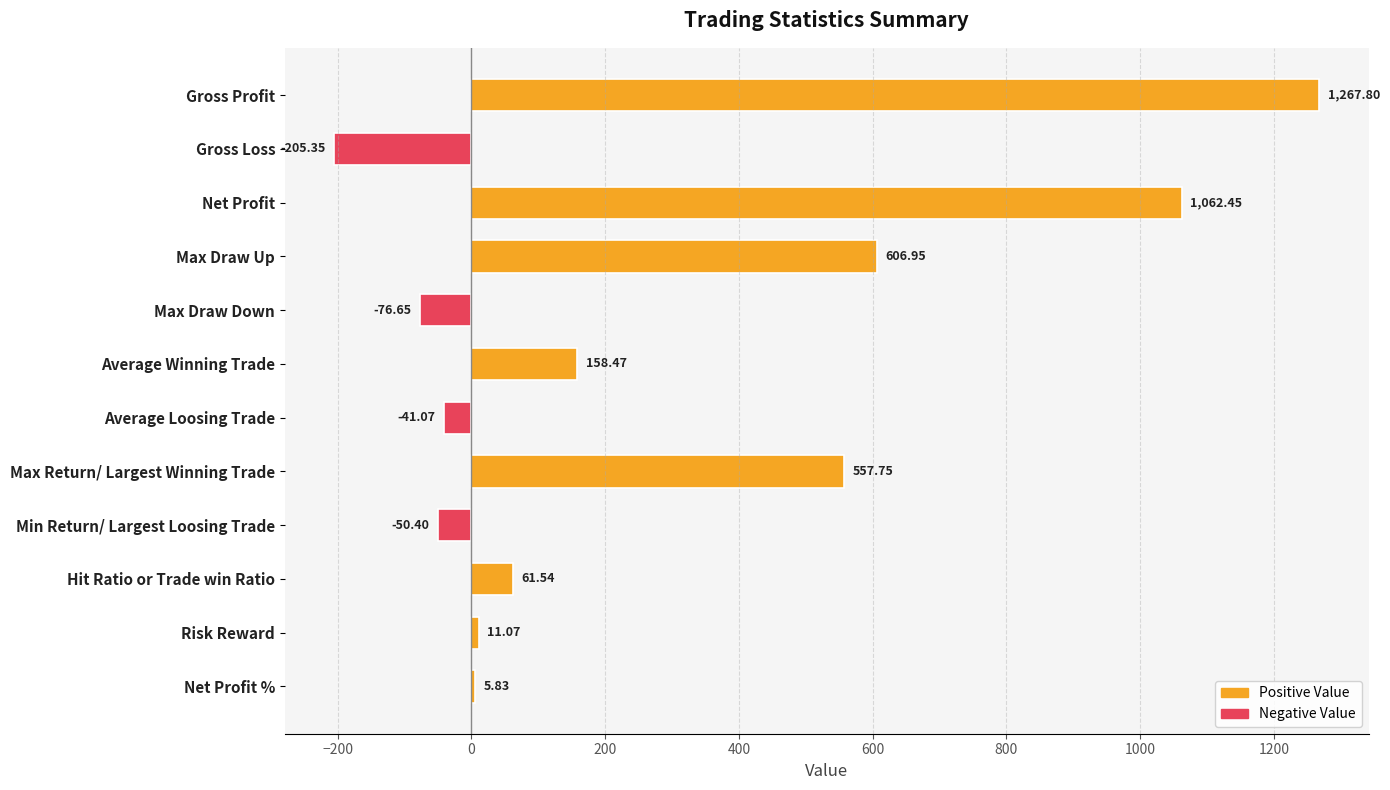

What is the difference between the values at Risk Reward and Net Profit %?

5.2